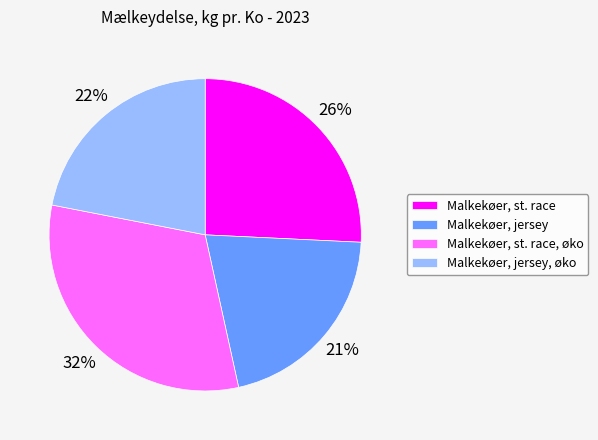

Between Malkekøer, st. race and Malkekøer, jersey, which is larger?

Malkekøer, st. race